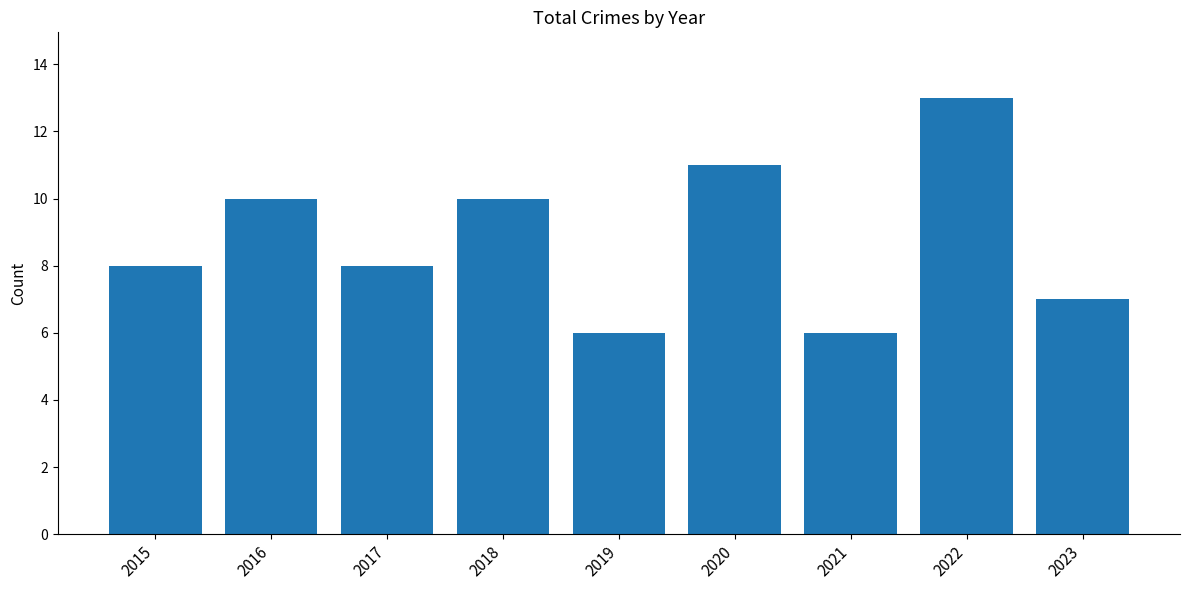

What is the greatest value displayed?

13